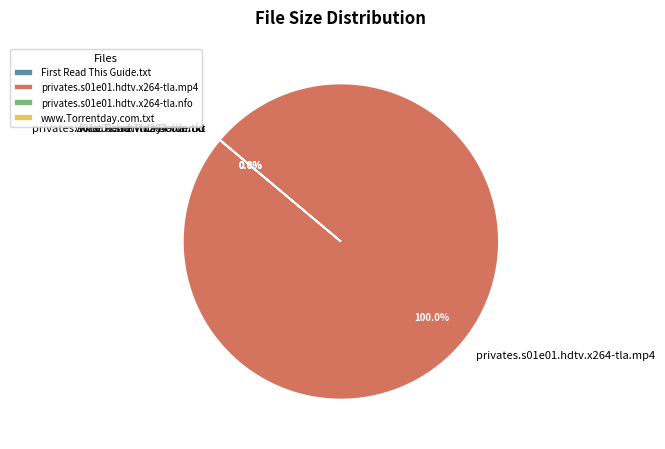

To the nearest percent, what is the difference between the privates.s01e01.hdtv.x264-tla.mp4 and privates.s01e01.hdtv.x264-tla.nfo slice percentages?

100%